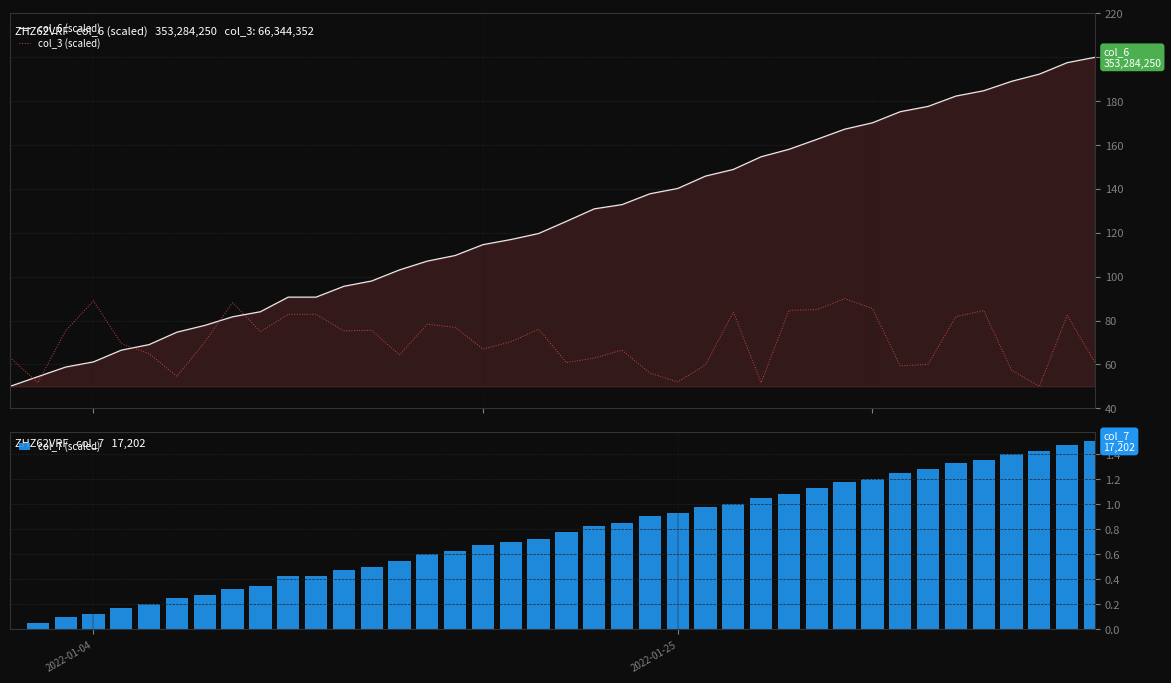

What is the highest value of the col_6 (scaled) series?

200.0